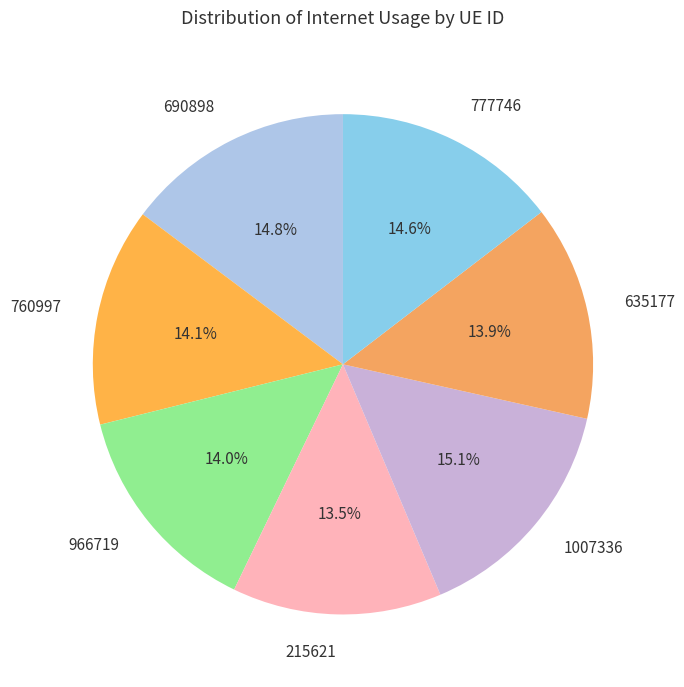

To the nearest percent, what portion does 760997 represent?

14%